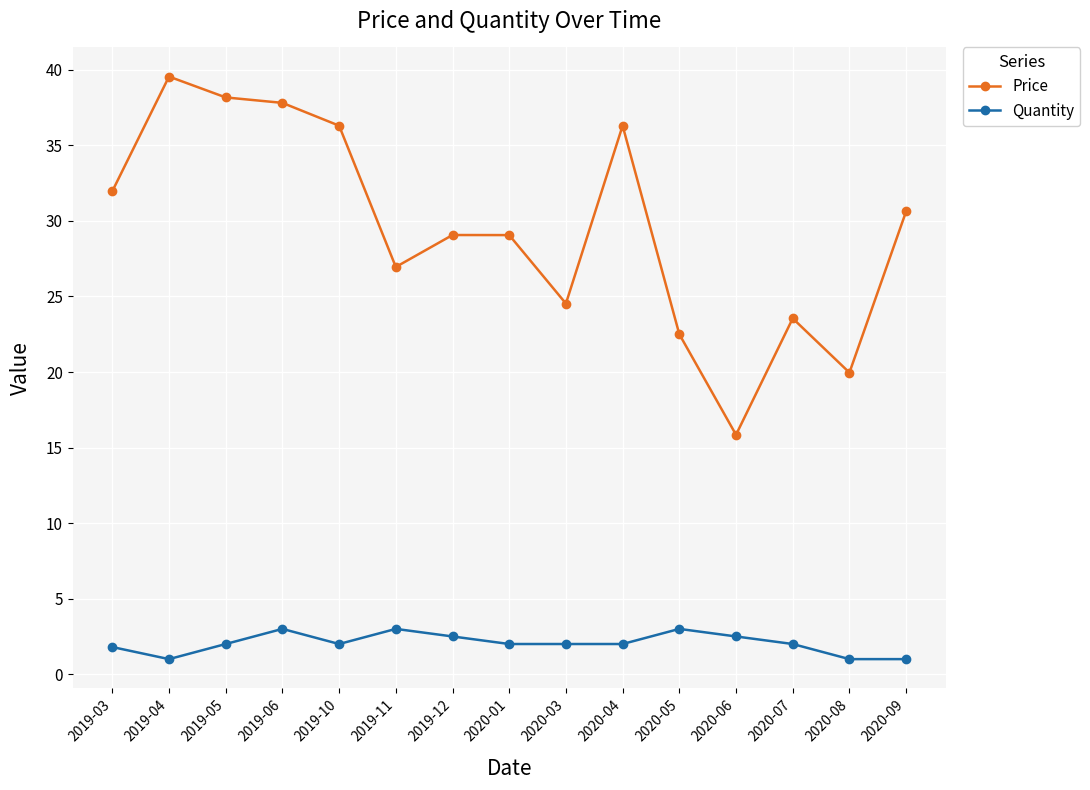

Is the value of Quantity at 2020-08 greater than the value of Price at 2019-05?

No